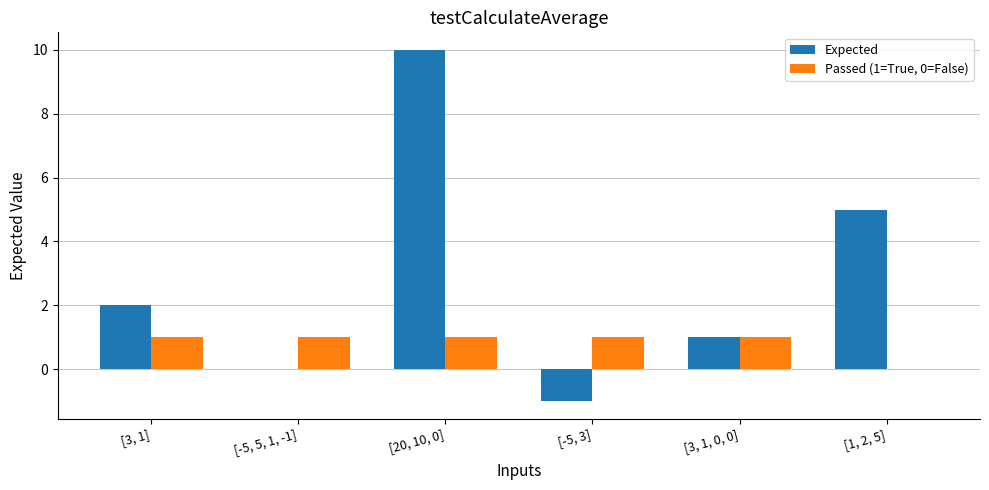

Reading right to left, what are all the values shown in this chart?

Expected: 5	1	-1	10	0	2
Passed (1=True, 0=False): 0	1	1	1	1	1